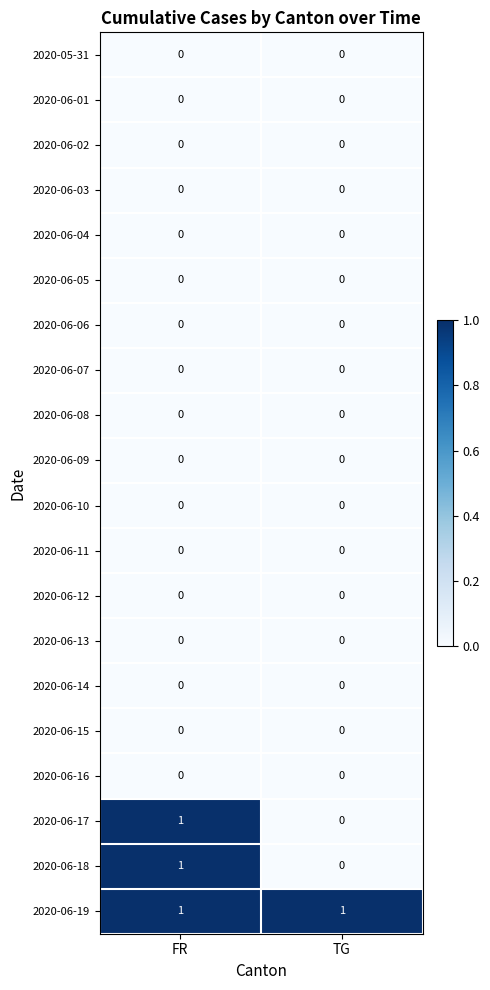

What is the difference between the highest and lowest values at FR?

1